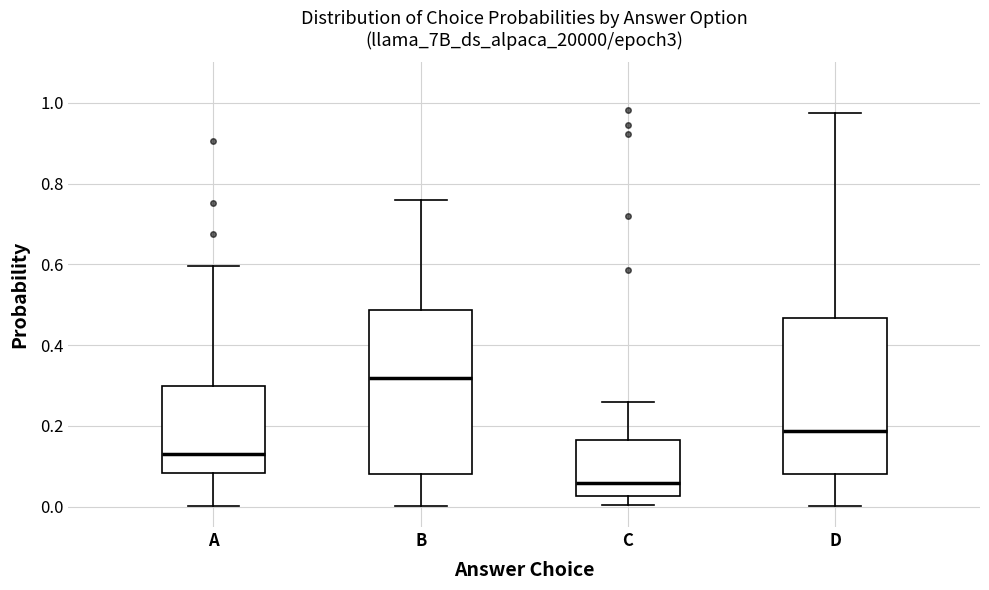

Comparing the boxes themselves (not the whiskers), which one is the tallest?

B